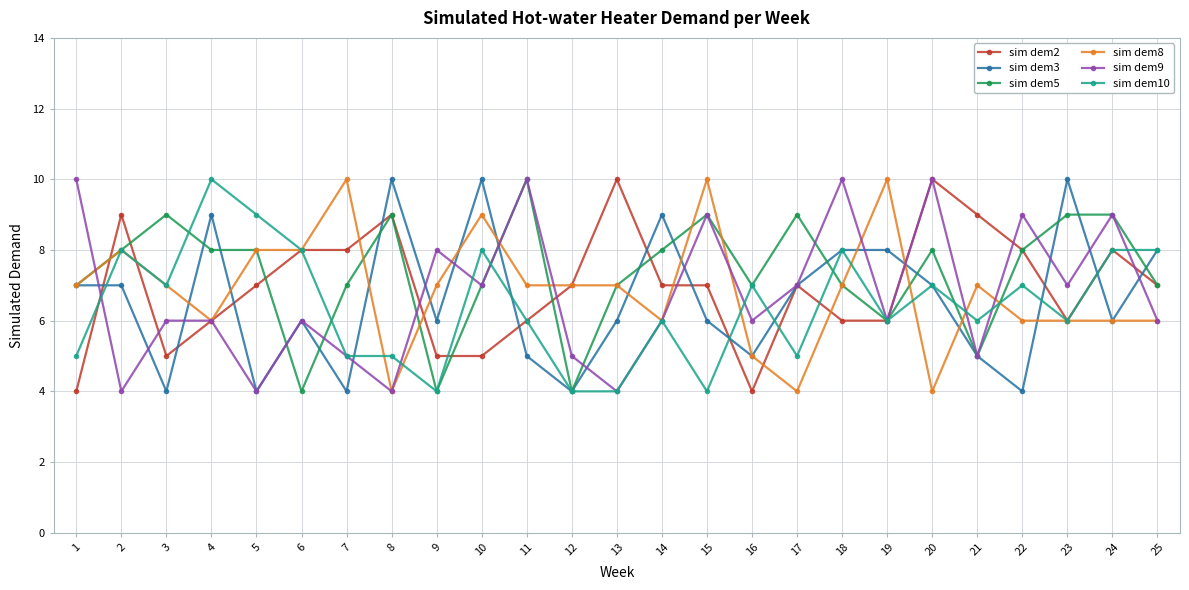

Count the sim dem8 values in the range 6 to 8.

17